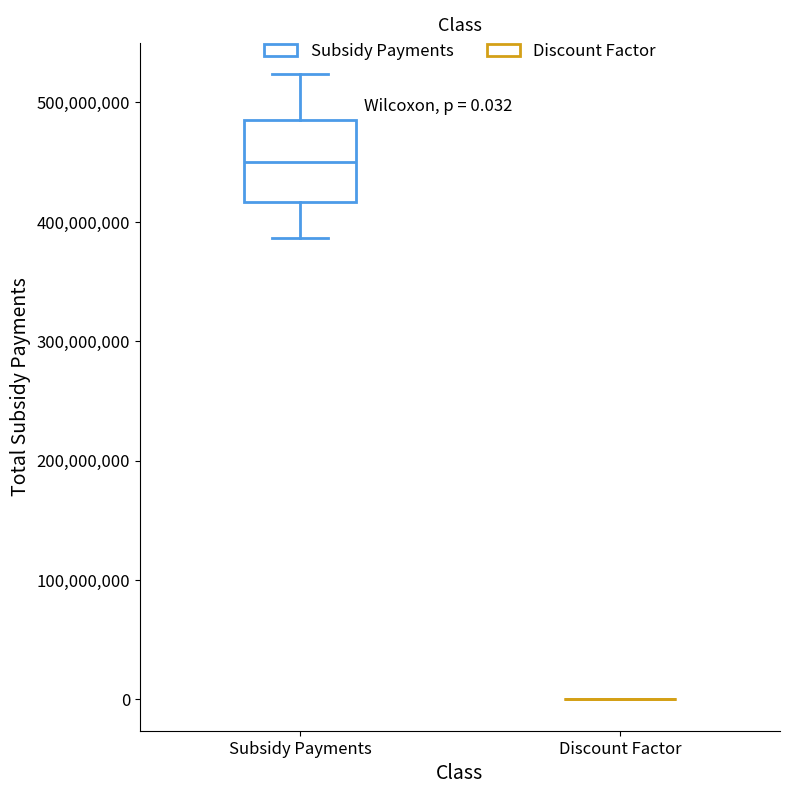

Which box is the tallest, from its lower edge to its upper edge?

Subsidy Payments